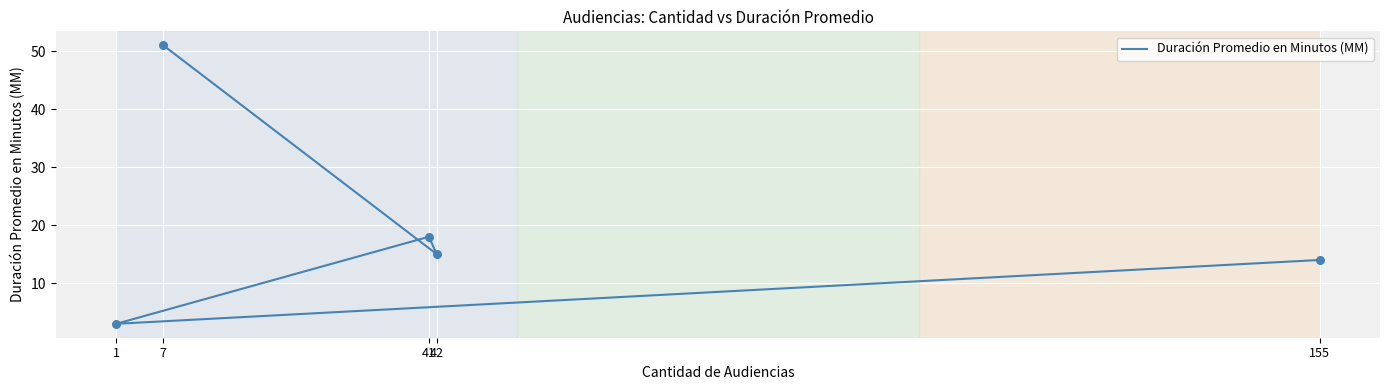

Approximately how many times larger is the value at 7 compared to 42?

3.4